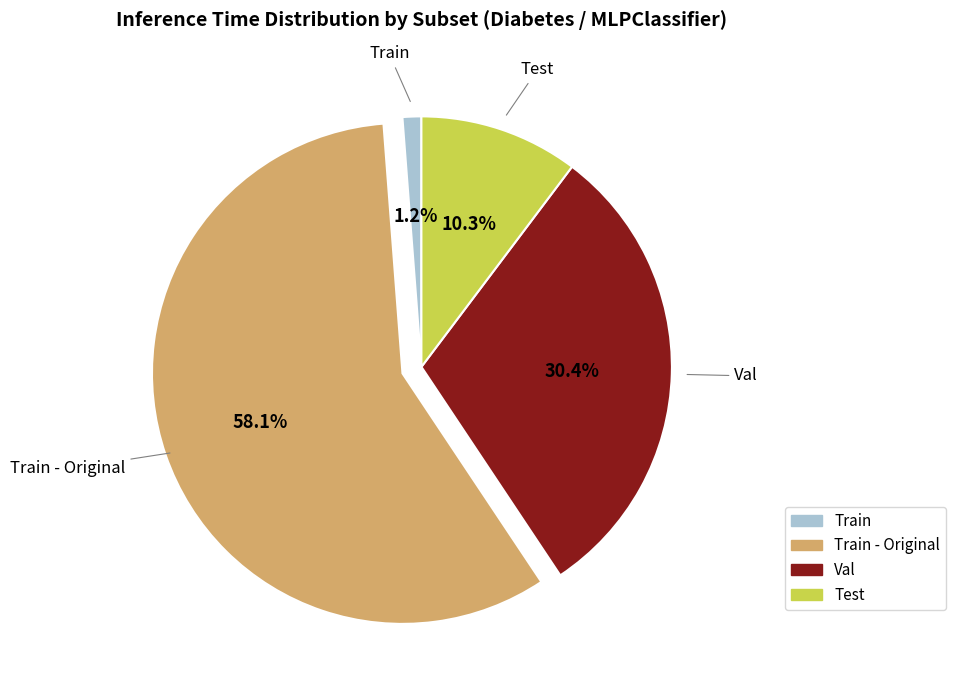

Does any single category account for the majority?

Yes